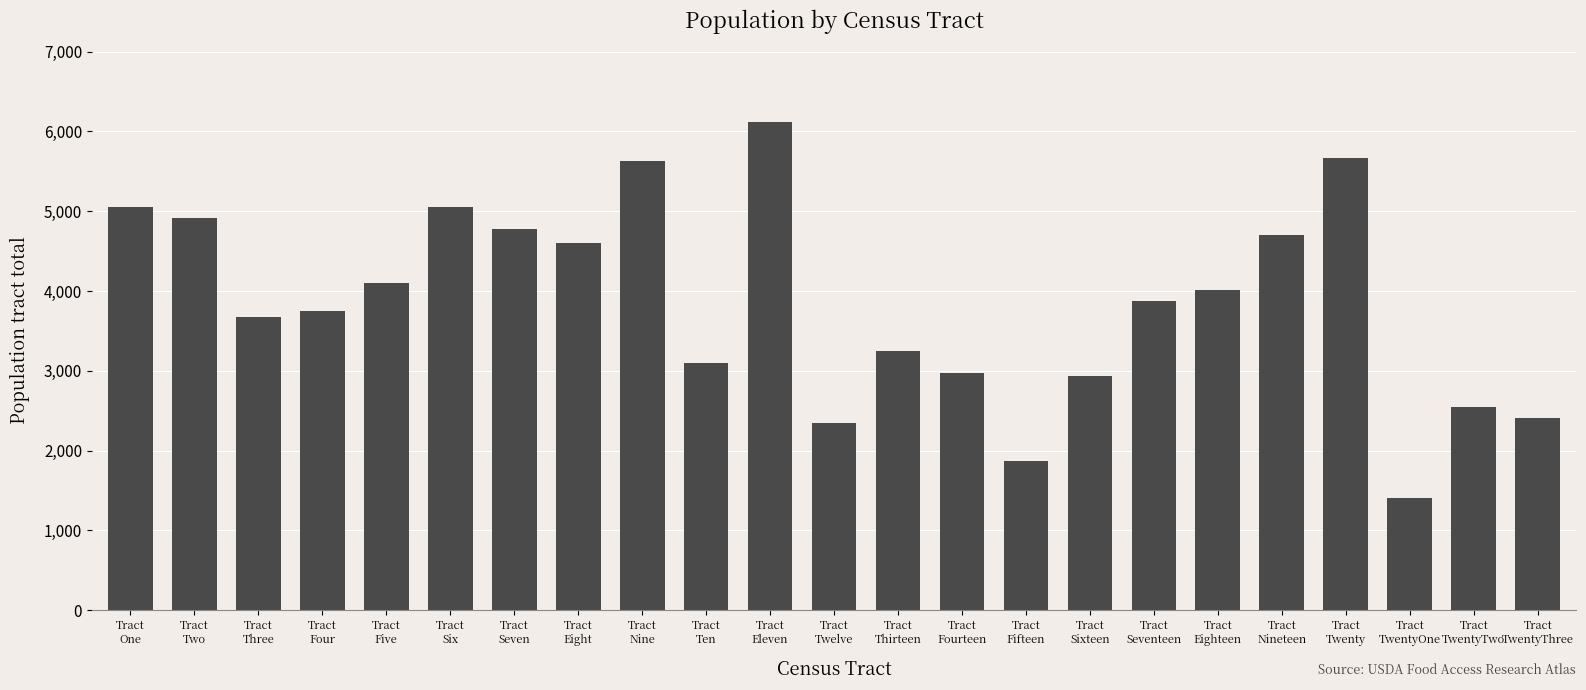

What is the value of the 5th bar from the left?

4095